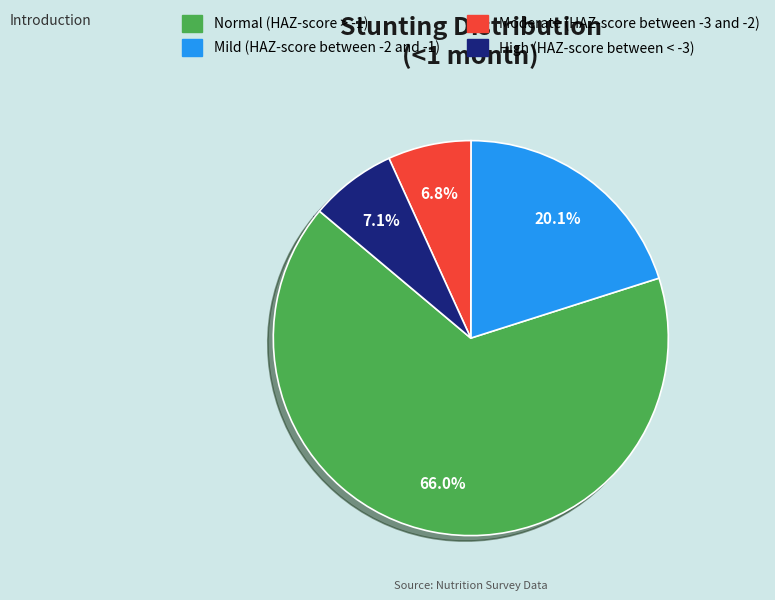

How many slices are in this pie chart?

4